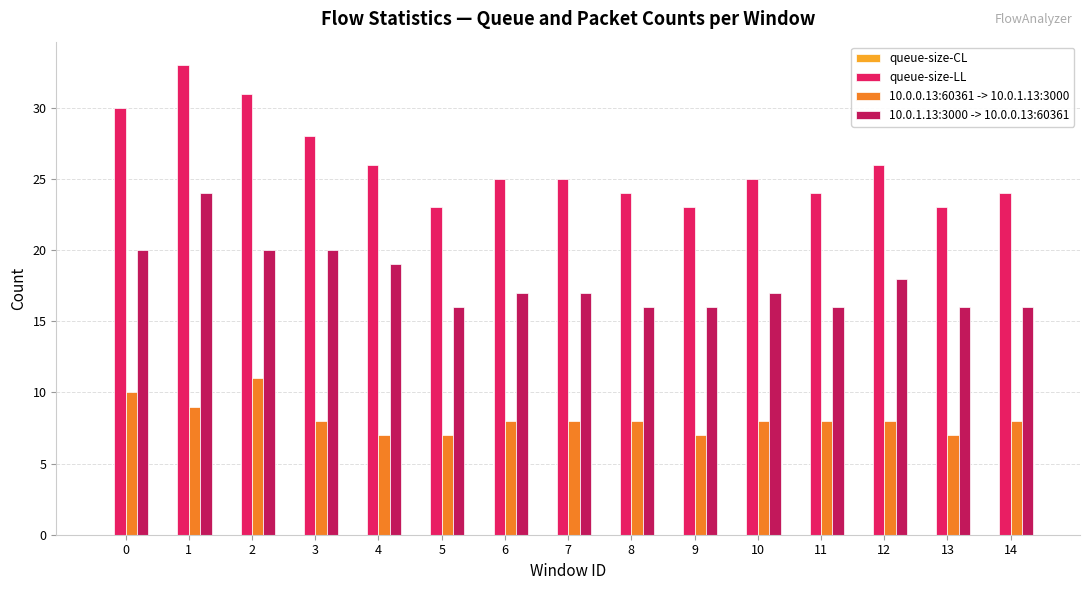

What is the difference between the maximum and minimum values in the 10.0.1.13:3000 -> 10.0.0.13:60361 series?

8